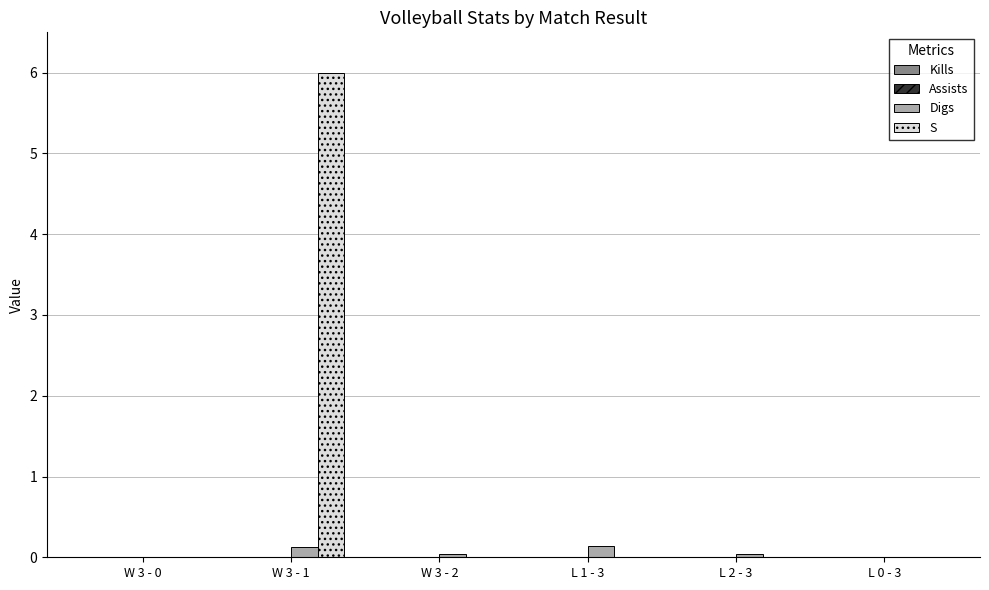

Is it true that S equals 0.0 at W 3 - 2?

True